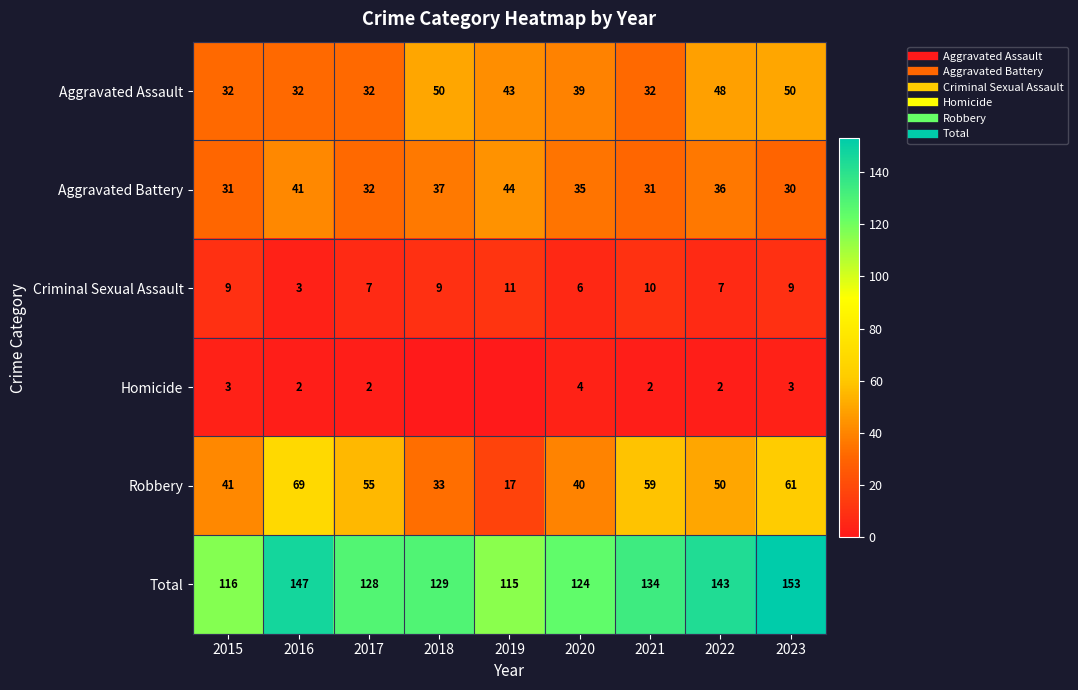

List the labels in order of Aggravated Battery value, largest first.

2019, 2016, 2018, 2022, 2020, 2017, 2015, 2021, 2023